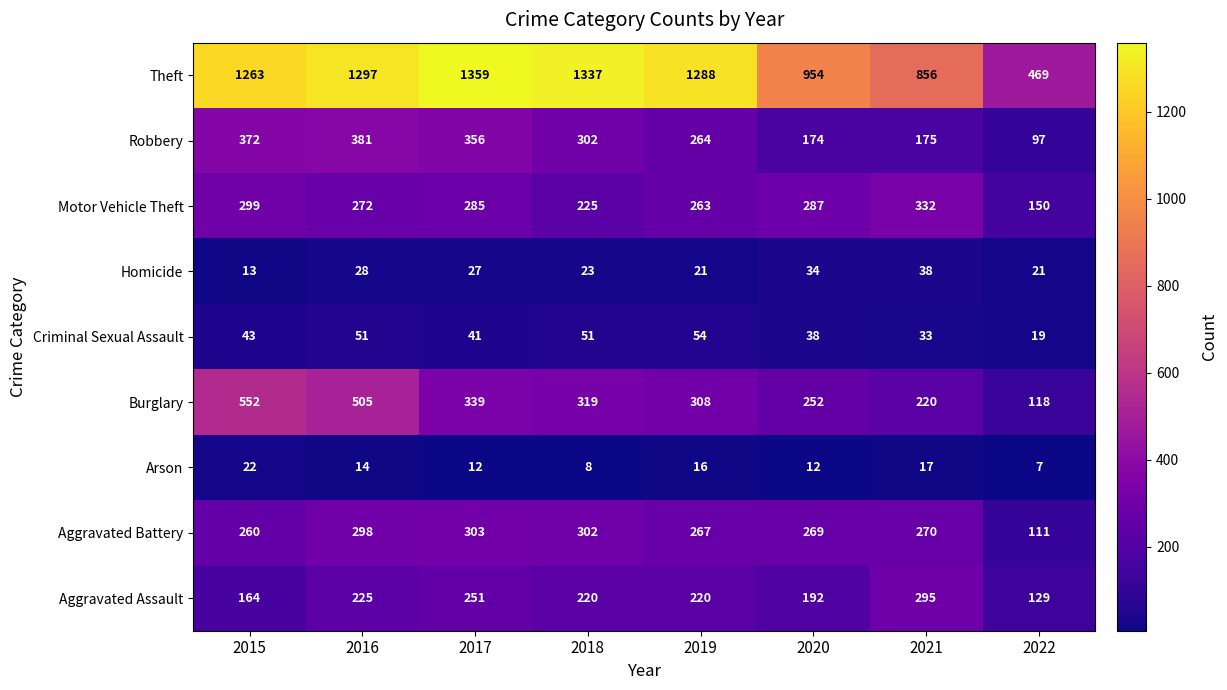

Rank the series at 2019 from highest to lowest value.

Theft, Burglary, Aggravated Battery, Robbery, Motor Vehicle Theft, Aggravated Assault, Criminal Sexual Assault, Homicide, Arson